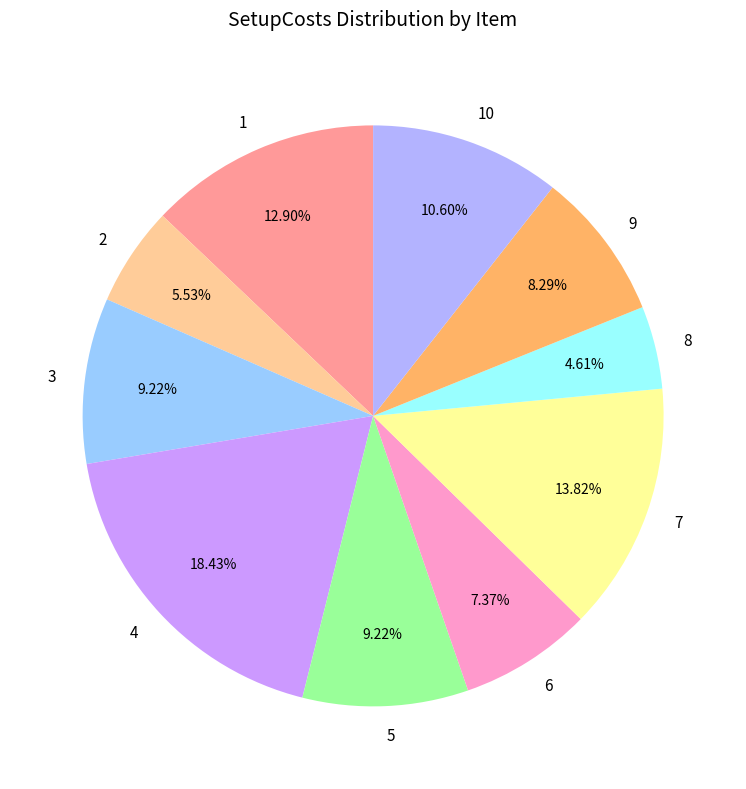

Combined, what portion of the pie is 2 and 4?

24.0%